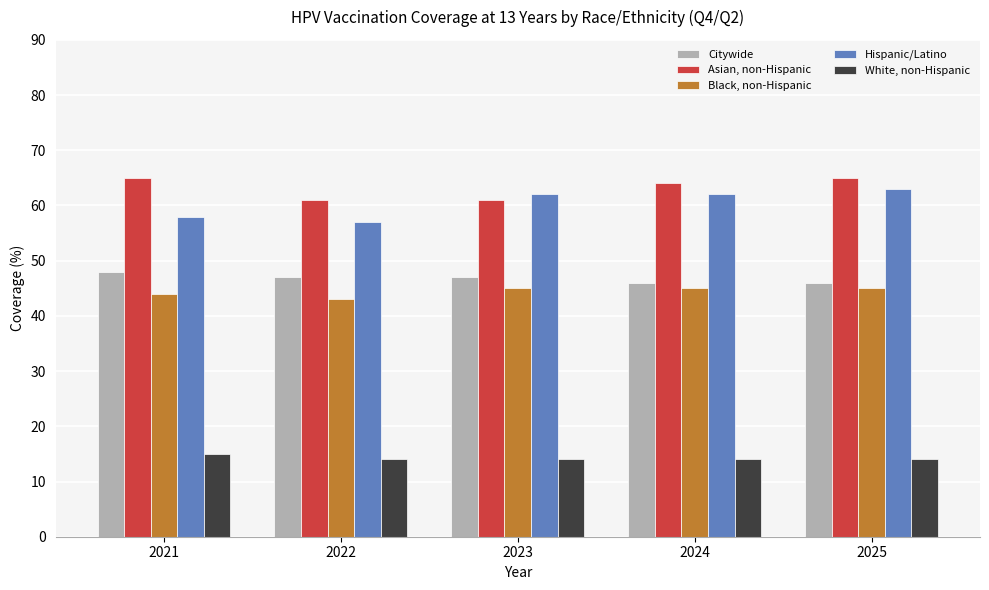

Reading right to left, what are all the values shown in this chart?

Citywide: 46	46	47	47	48
Asian, non-Hispanic: 65	64	61	61	65
Black, non-Hispanic: 45	45	45	43	44
Hispanic/Latino: 63	62	62	57	58
White, non-Hispanic: 14	14	14	14	15